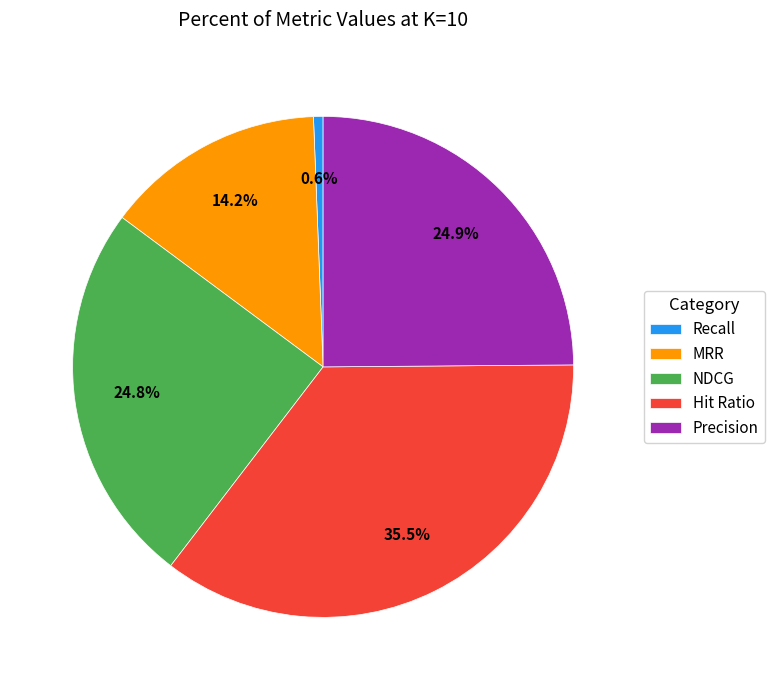

Which slice is the smallest?

Recall